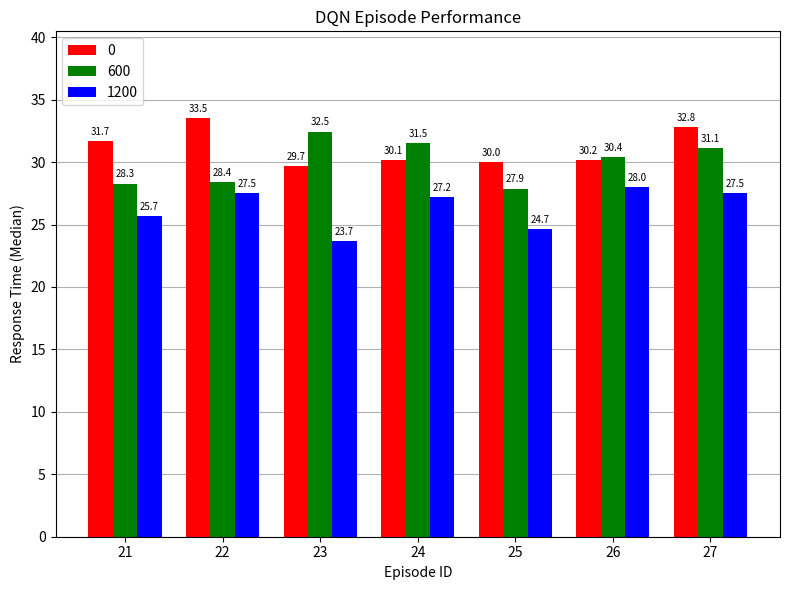

What are all the series names shown in the legend?

0, 600, 1200